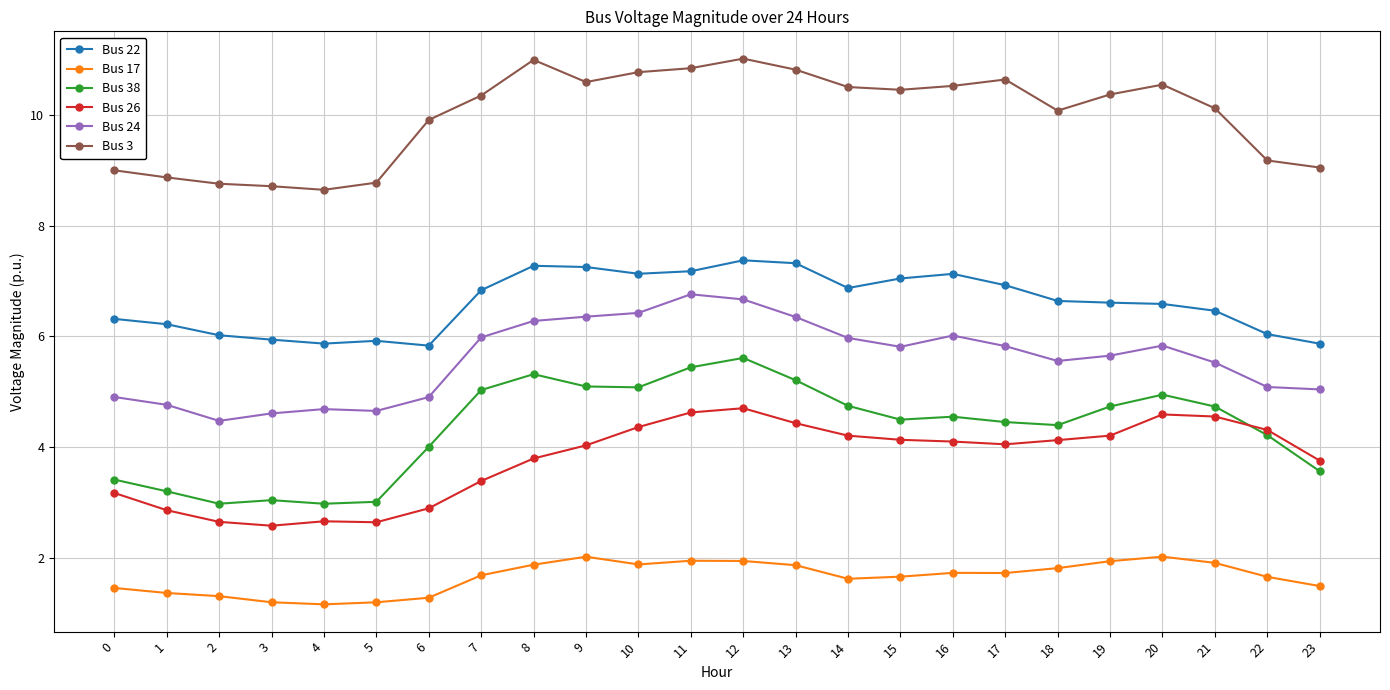

What is the total value across all series at 9?

35.4